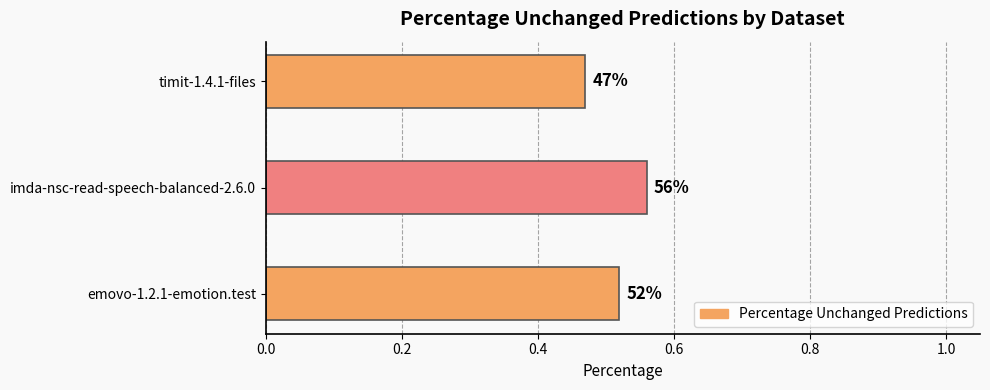

What is the minimum value shown in the chart?

0.5